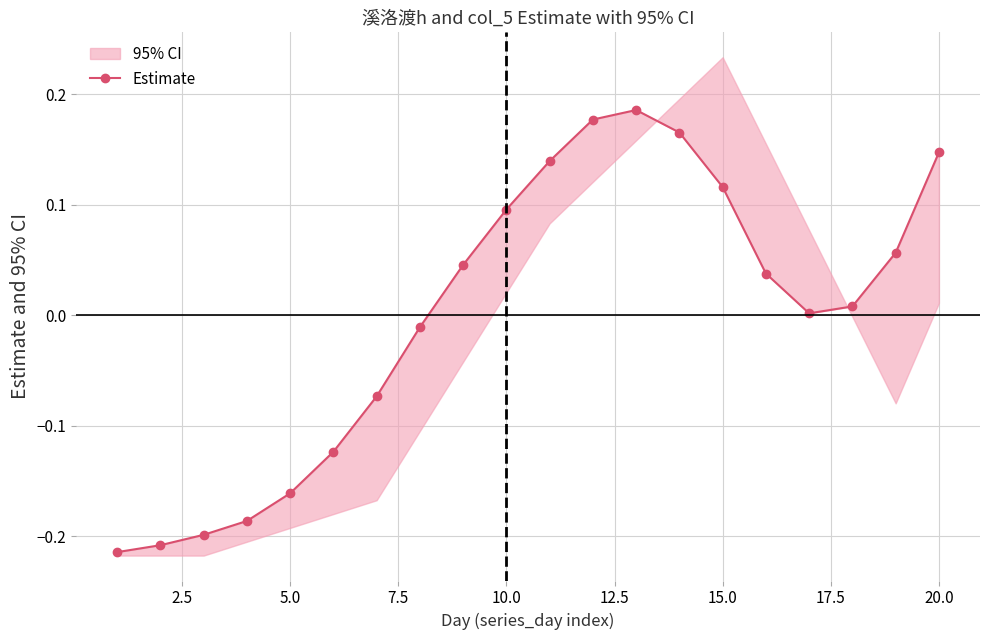

How many points are higher than both their immediate neighbors (excluding endpoints)?

1